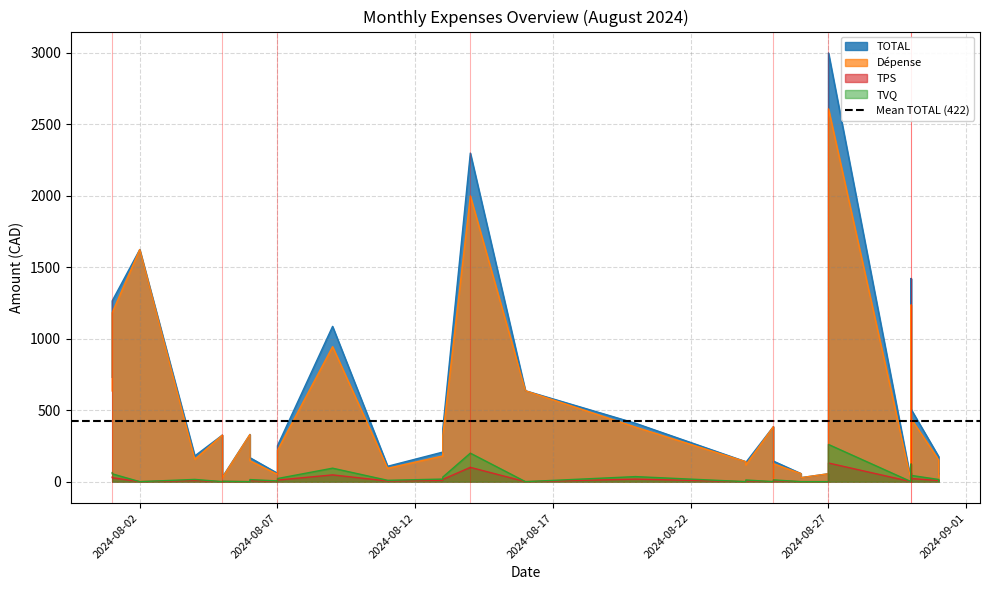

True or false: Dépense has a value of 384.8 at 22.

True